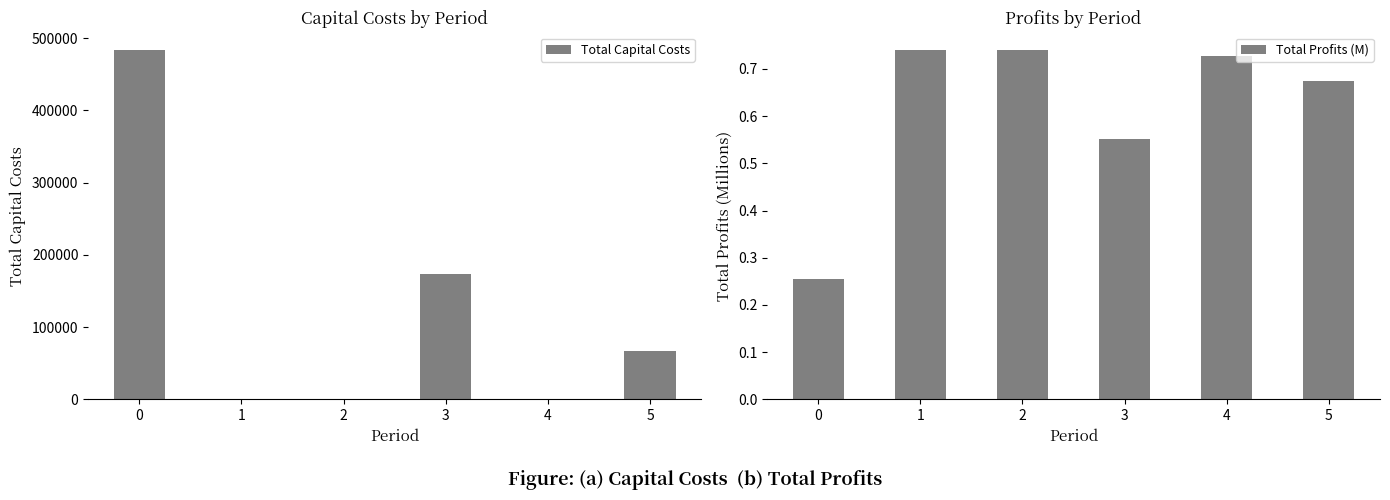

What is the total value across all series at 2?

0.7